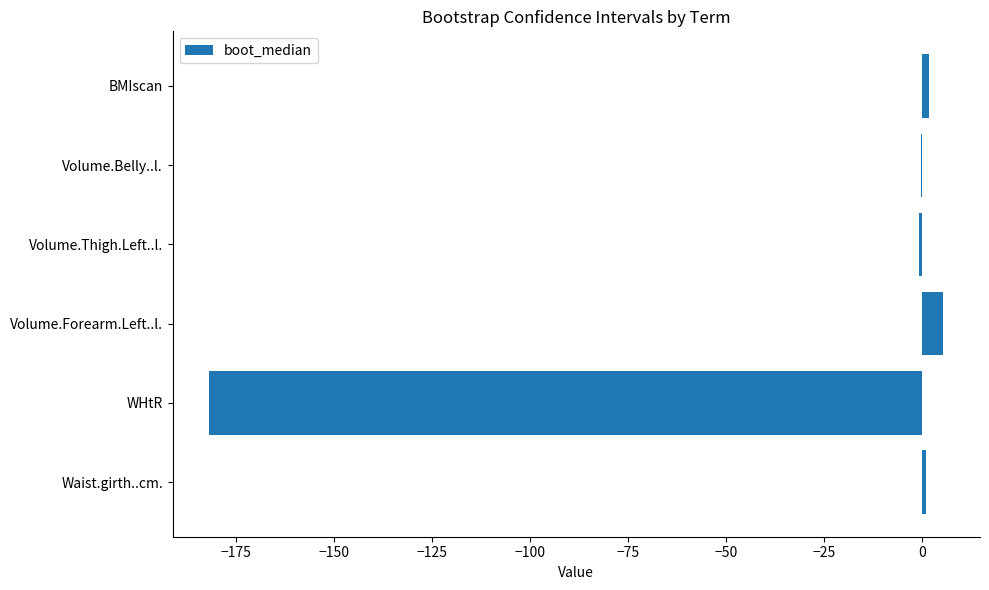

How many series are shown in this chart?

1